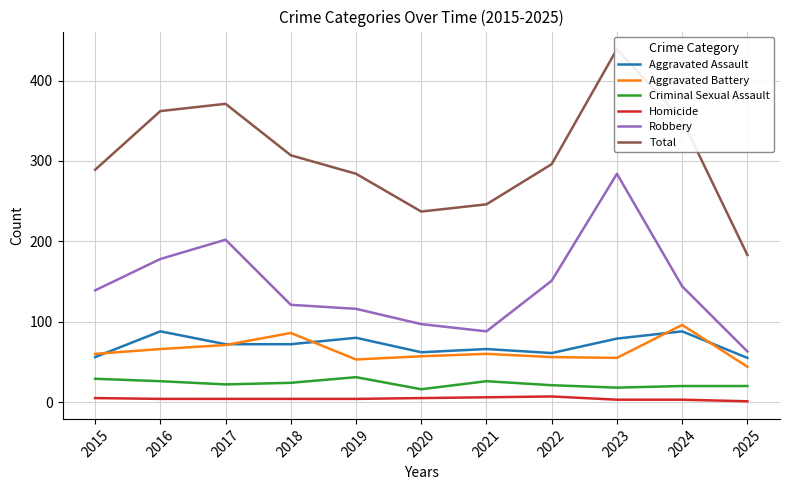

Reading left to right, extract all data points from this chart.

Aggravated Assault: 2015=56	2016=88	2017=72	2018=72	2019=80	2020=62	2021=66	2022=61	2023=79	2024=88	2025=55
Aggravated Battery: 2015=60	2016=66	2017=71	2018=86	2019=53	2020=57	2021=60	2022=56	2023=55	2024=96	2025=44
Criminal Sexual Assault: 2015=29	2016=26	2017=22	2018=24	2019=31	2020=16	2021=26	2022=21	2023=18	2024=20	2025=20
Homicide: 2015=5	2016=4	2017=4	2018=4	2019=4	2020=5	2021=6	2022=7	2023=3	2024=3	2025=1
Robbery: 2015=139	2016=178	2017=202	2018=121	2019=116	2020=97	2021=88	2022=151	2023=284	2024=144	2025=63
Total: 2015=289	2016=362	2017=371	2018=307	2019=284	2020=237	2021=246	2022=296	2023=439	2024=351	2025=183